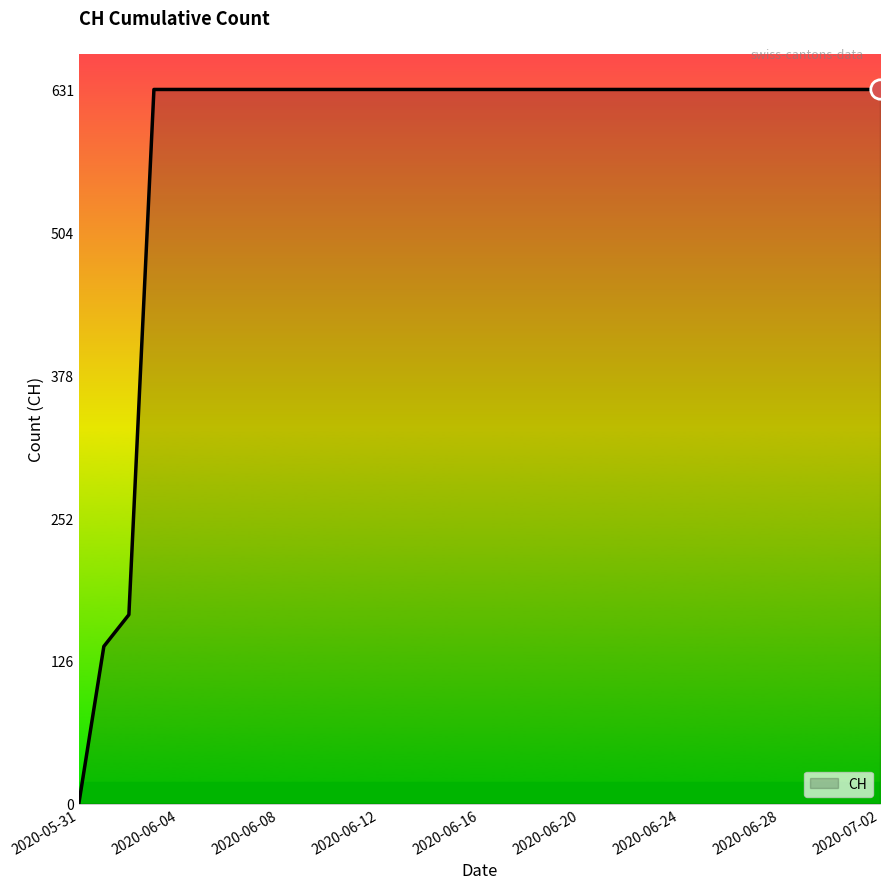

How many series are shown in this chart?

1